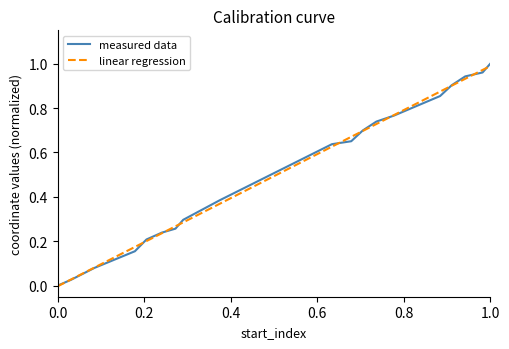

How many values in linear regression are above zero?

19